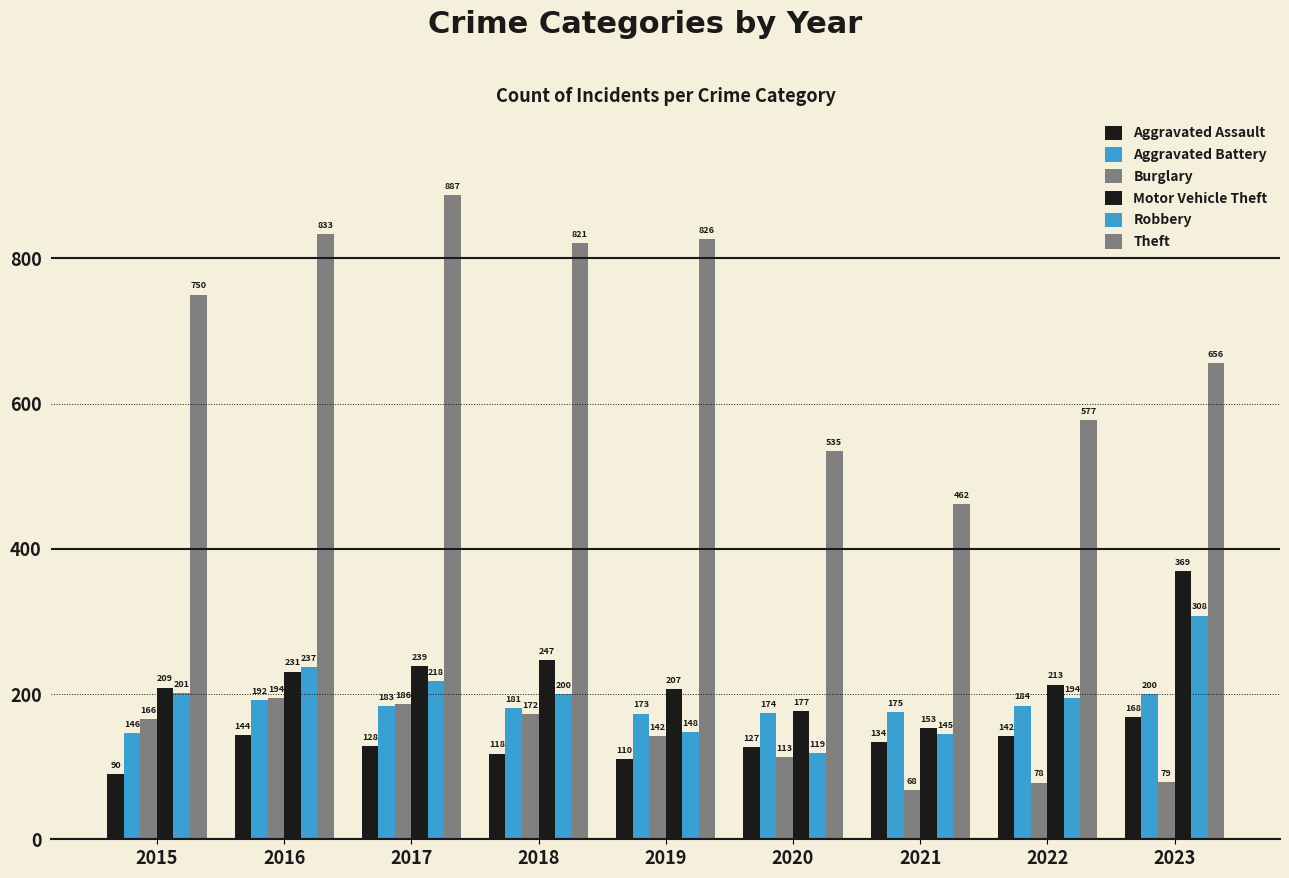

Reading right to left, extract all data points from this chart.

Aggravated Assault: 2023=168	2022=142	2021=134	2020=127	2019=110	2018=118	2017=128	2016=144	2015=90
Aggravated Battery: 2023=200	2022=184	2021=175	2020=174	2019=173	2018=181	2017=183	2016=192	2015=146
Burglary: 2023=79	2022=78	2021=68	2020=113	2019=142	2018=172	2017=186	2016=194	2015=166
Motor Vehicle Theft: 2023=369	2022=213	2021=153	2020=177	2019=207	2018=247	2017=239	2016=231	2015=209
Robbery: 2023=308	2022=194	2021=145	2020=119	2019=148	2018=200	2017=218	2016=237	2015=201
Theft: 2023=656	2022=577	2021=462	2020=535	2019=826	2018=821	2017=887	2016=833	2015=750